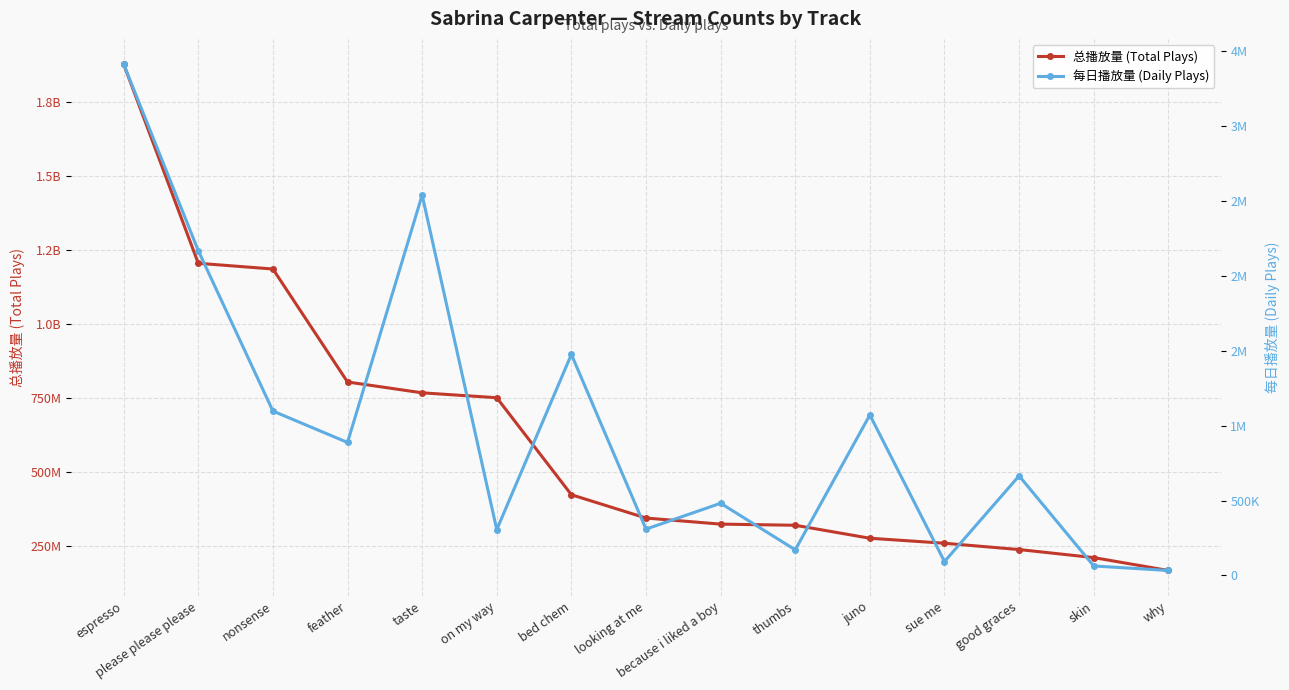

In 每日播放量 (Daily Plays), how many points are lower than both neighbors (excluding endpoints)?

5